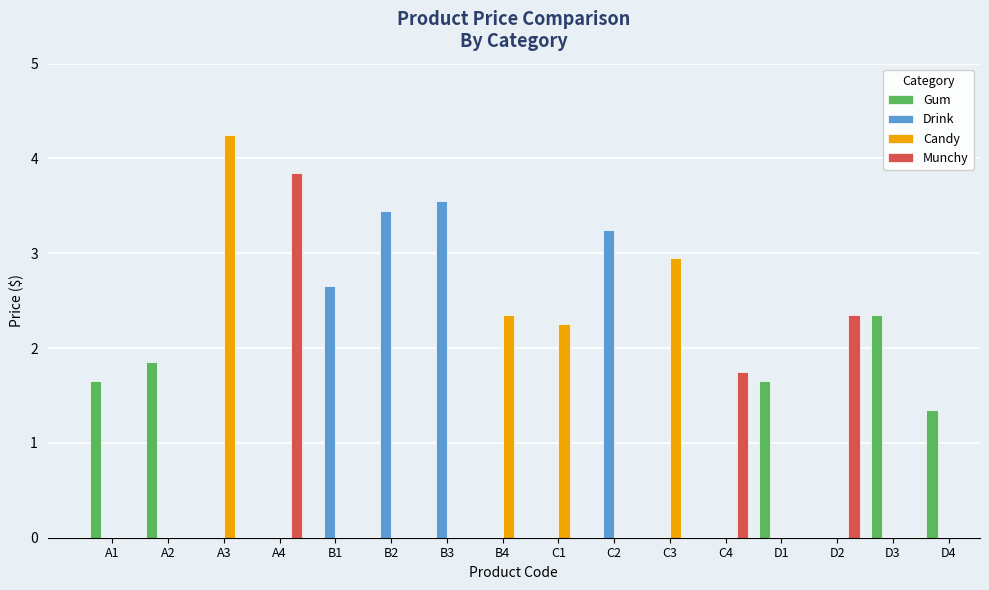

Which series has the largest total across all categories?

Drink